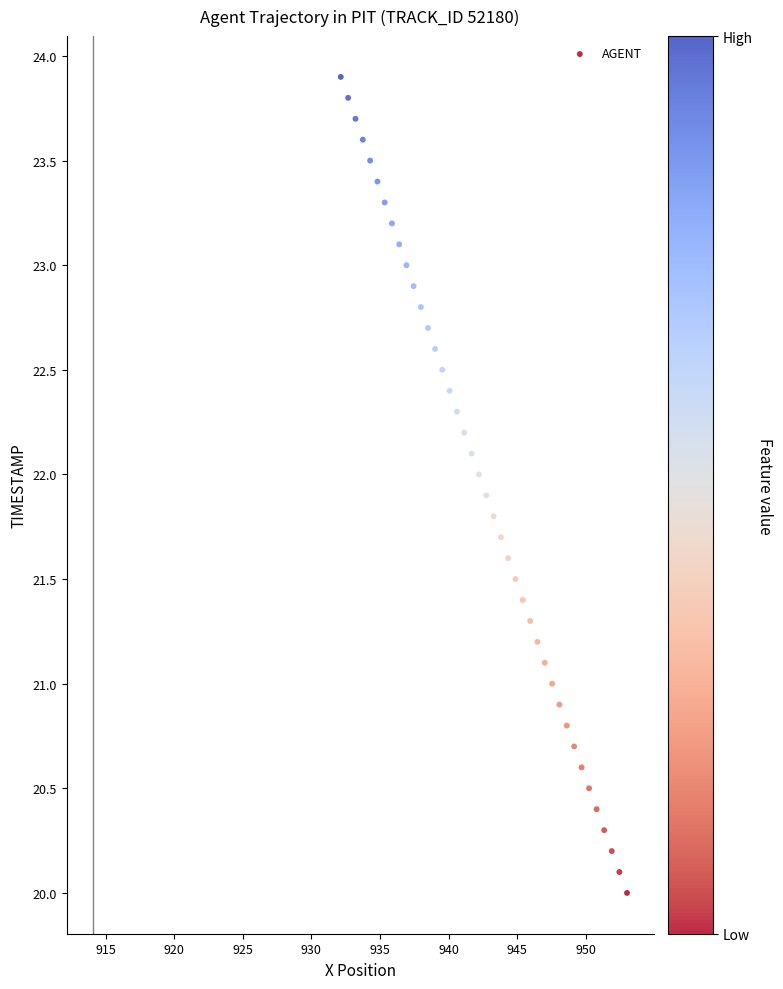

What is the range of X values (max minus min)?

20.9